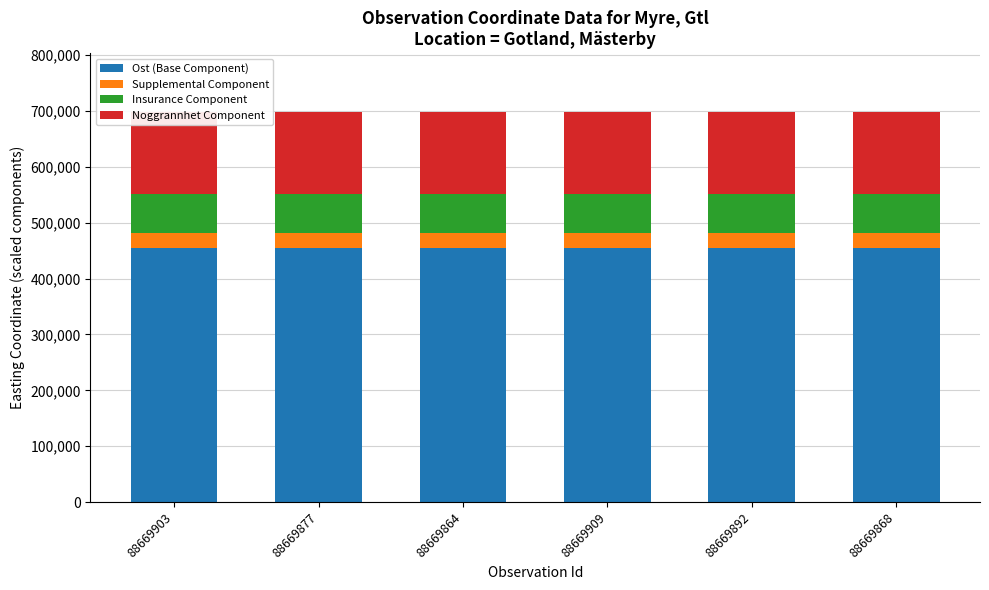

The Ost (Base Component) series shows 454107.4 at 88669864. True or false?

True